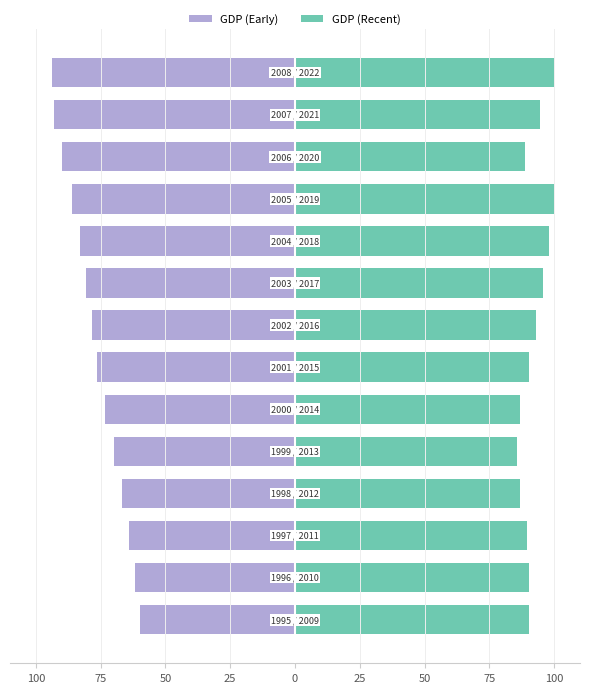

True or false: GDP (Recent) has a value of 52.6 at 25.

False